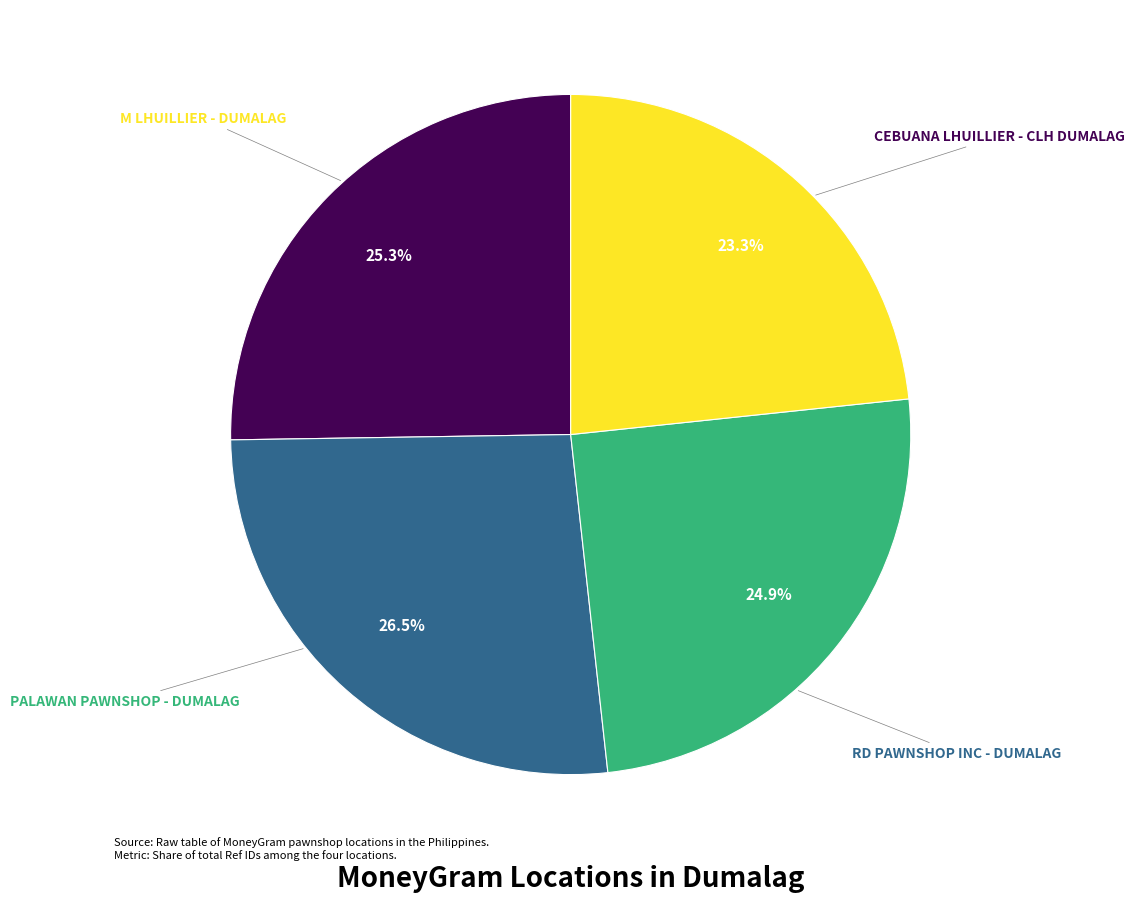

Is there a majority slice in this chart?

No